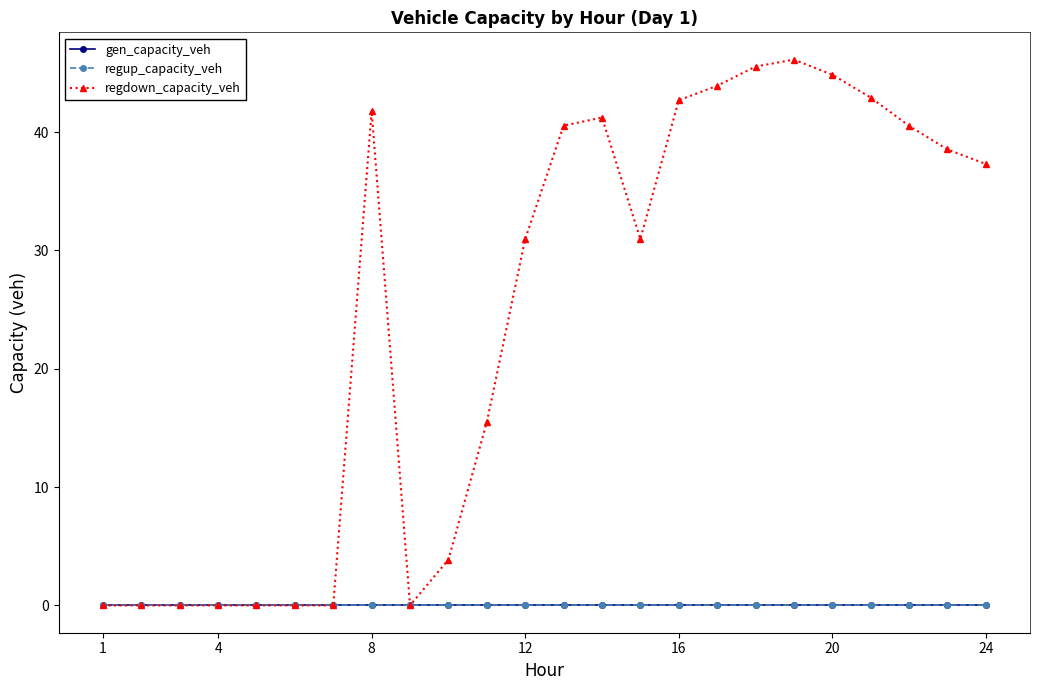

Is this an area chart (filled region under the line)?

No